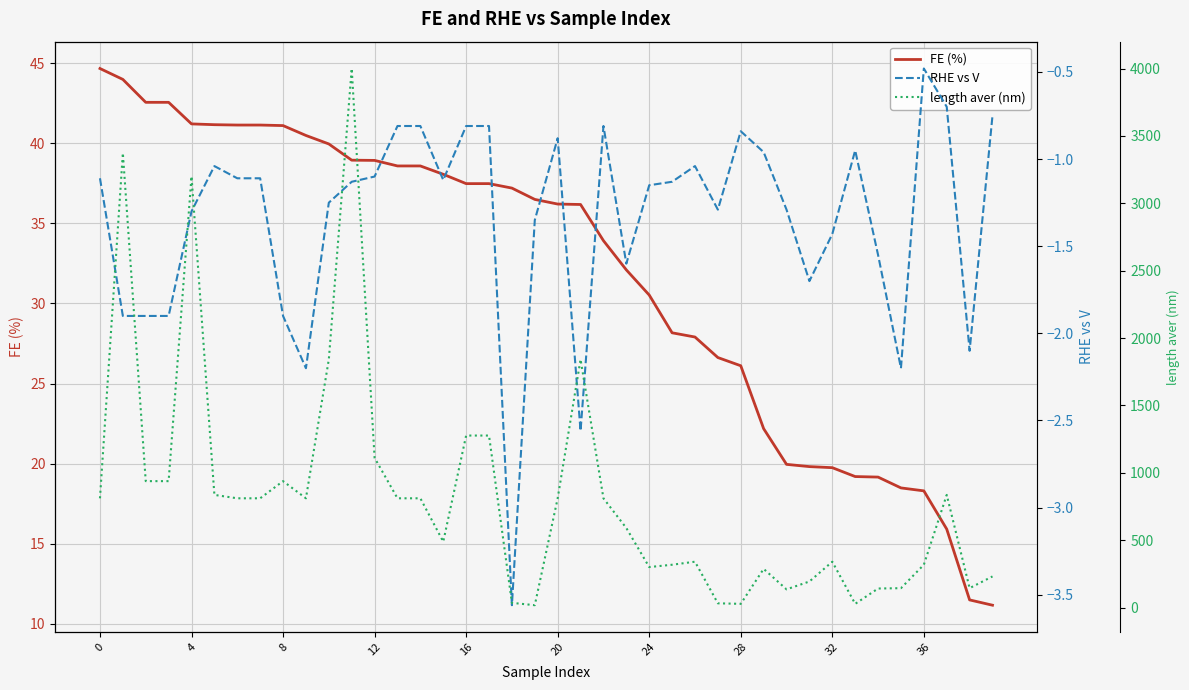

What is the difference between the maximum and second lowest values in the RHE vs V series?

2.1